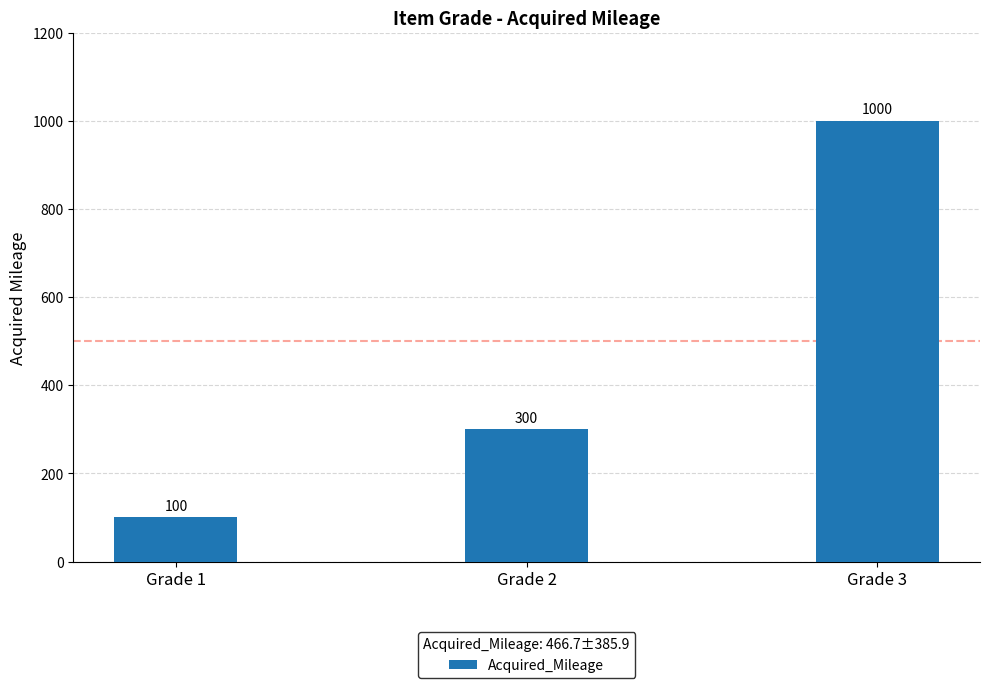

How many values are between 100 and 1000?

3